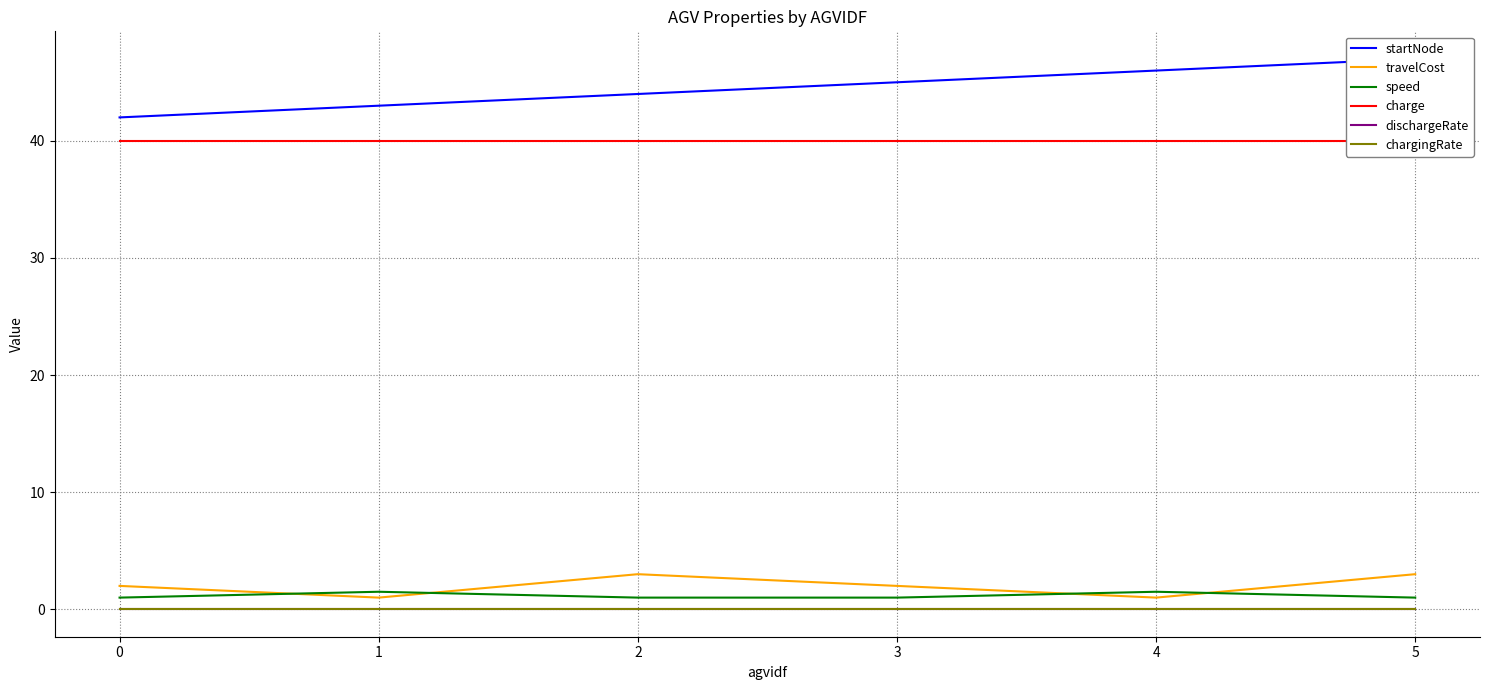

List the series in order of their peak value, highest first.

startNode, charge, travelCost, speed, chargingRate, dischargeRate